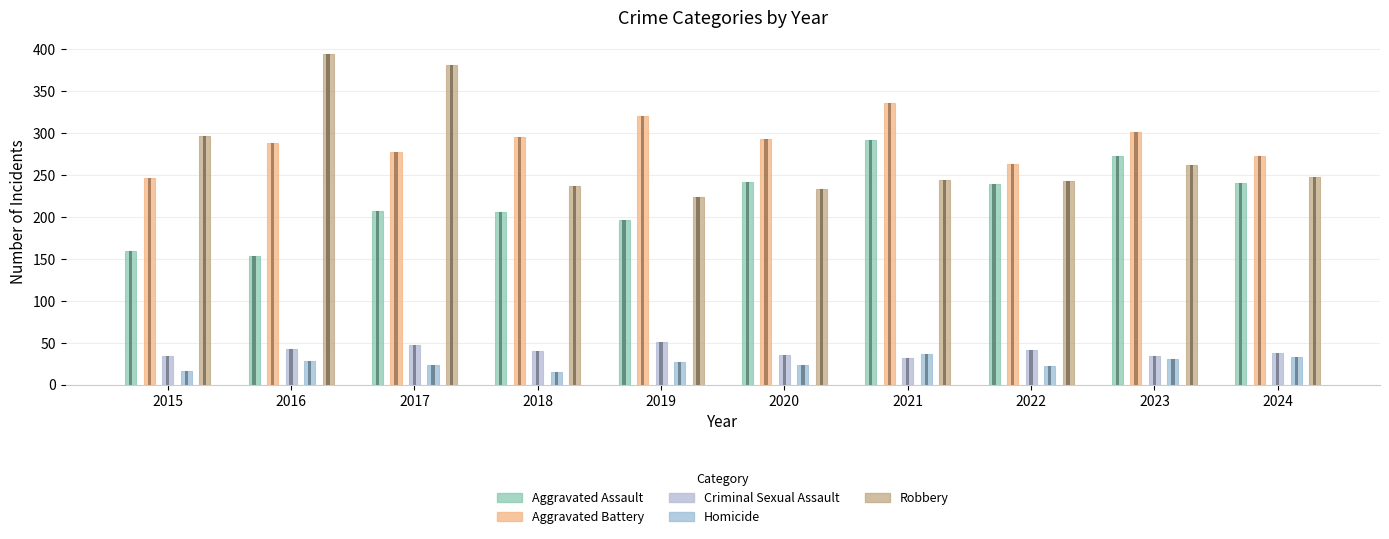

True or false: Homicide has a value of 24 at 2020.

True